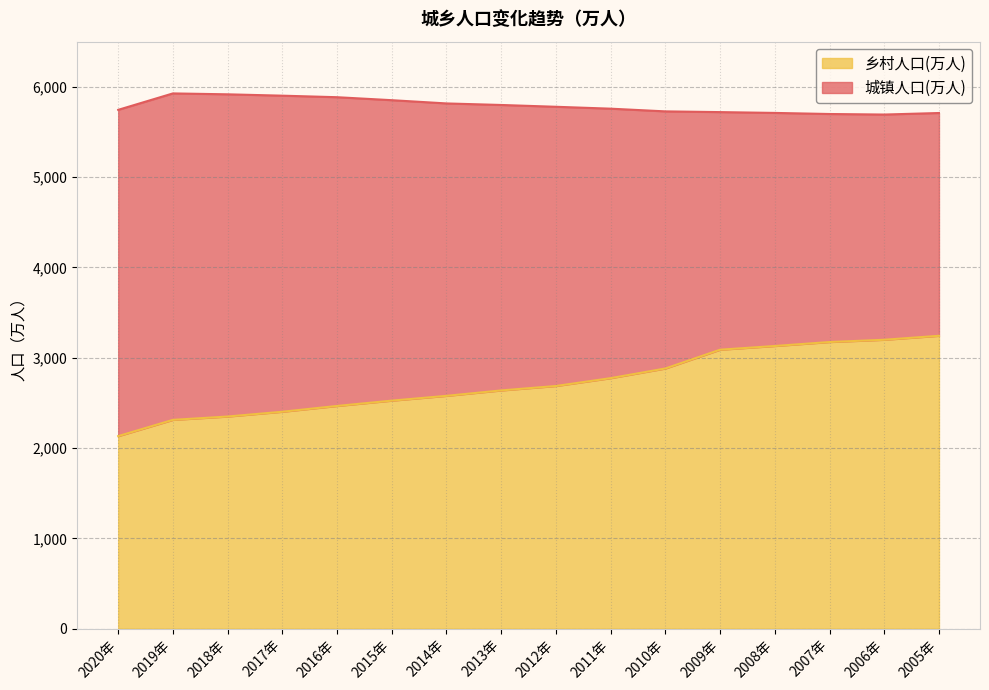

Rank the categories by value from lowest to highest.

2020年, 2019年, 2018年, 2017年, 2016年, 2015年, 2014年, 2013年, 2012年, 2011年, 2010年, 2009年, 2008年, 2007年, 2006年, 2005年